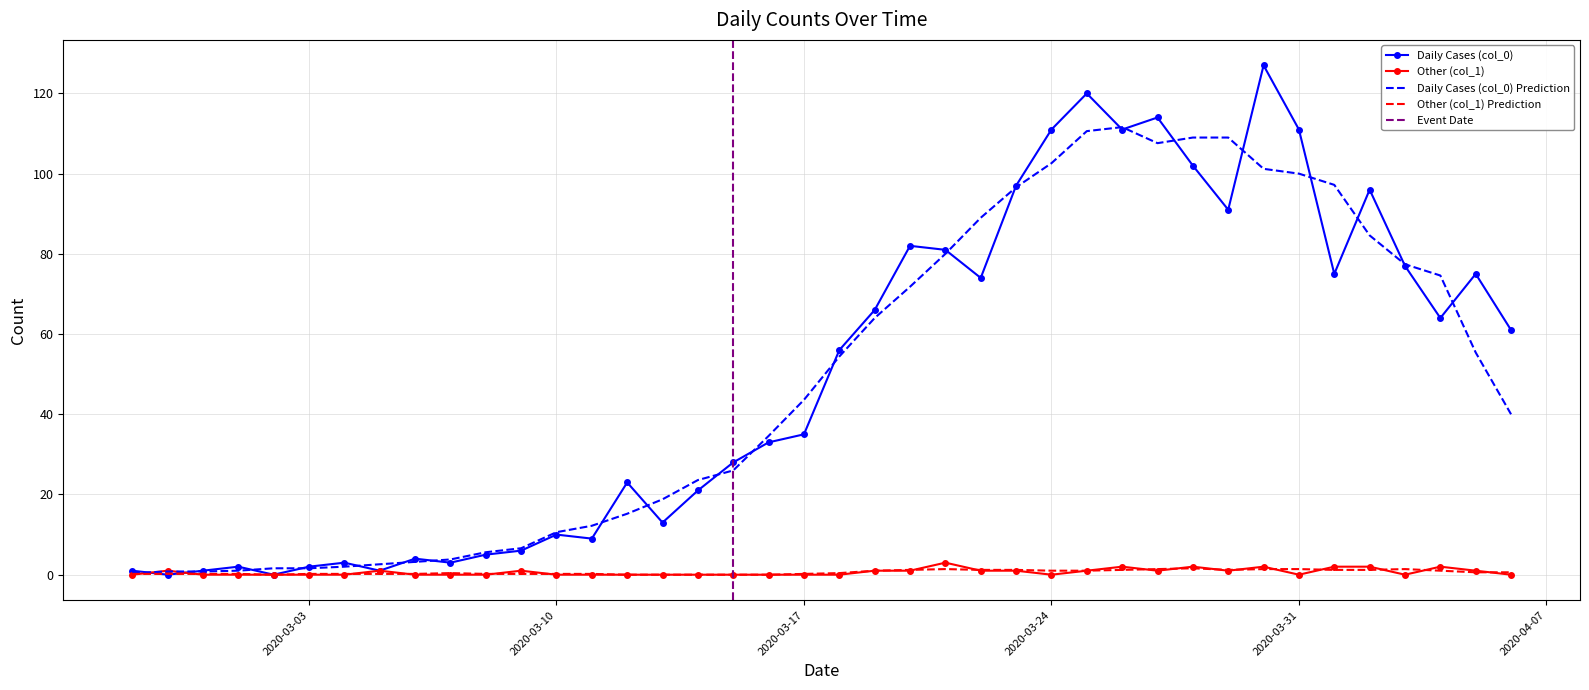

The value of Daily Cases (col_0) at 2020-03-17 is 59. True or false?

False